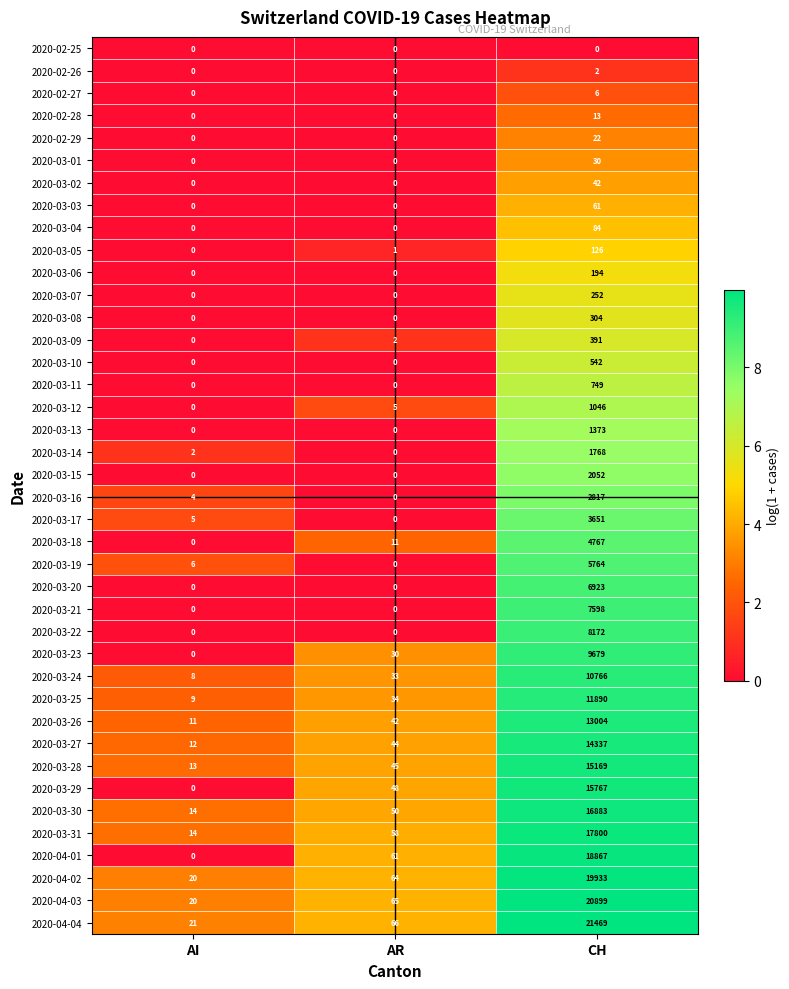

At CH, list the series in order from largest to smallest.

2020-04-04, 2020-04-03, 2020-04-02, 2020-04-01, 2020-03-31, 2020-03-30, 2020-03-29, 2020-03-28, 2020-03-27, 2020-03-26, 2020-03-25, 2020-03-24, 2020-03-23, 2020-03-22, 2020-03-21, 2020-03-20, 2020-03-19, 2020-03-18, 2020-03-17, 2020-03-16, 2020-03-15, 2020-03-14, 2020-03-13, 2020-03-12, 2020-03-11, 2020-03-10, 2020-03-09, 2020-03-08, 2020-03-07, 2020-03-06, 2020-03-05, 2020-03-04, 2020-03-03, 2020-03-02, 2020-03-01, 2020-02-29, 2020-02-28, 2020-02-27, 2020-02-26, 2020-02-25